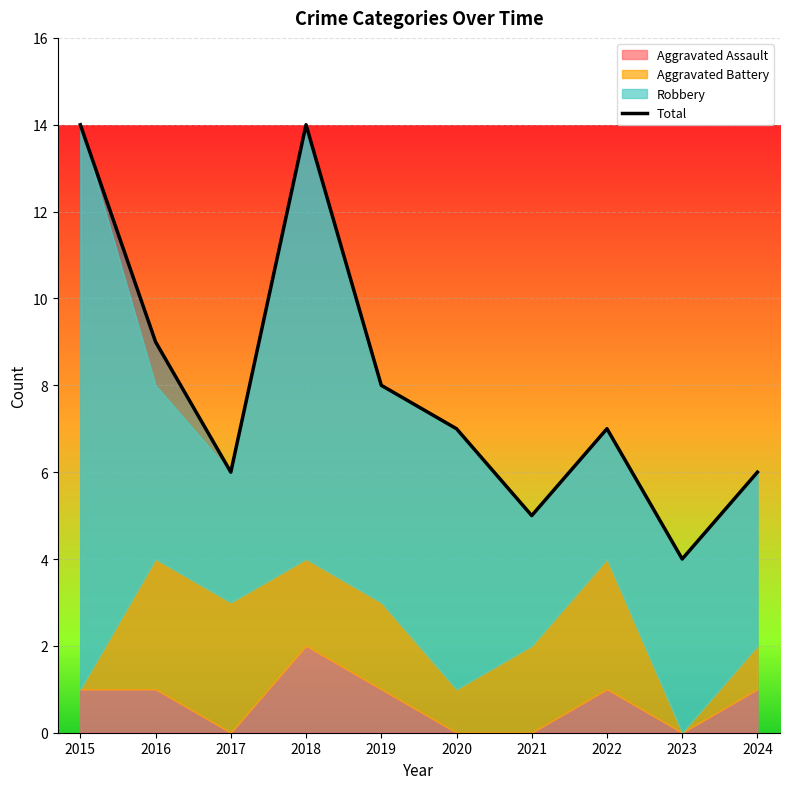

Reading right to left, extract all data points from this chart.

2024=6	2023=4	2022=7	2021=5	2020=7	2019=8	2018=14	2017=6	2016=9	2015=14